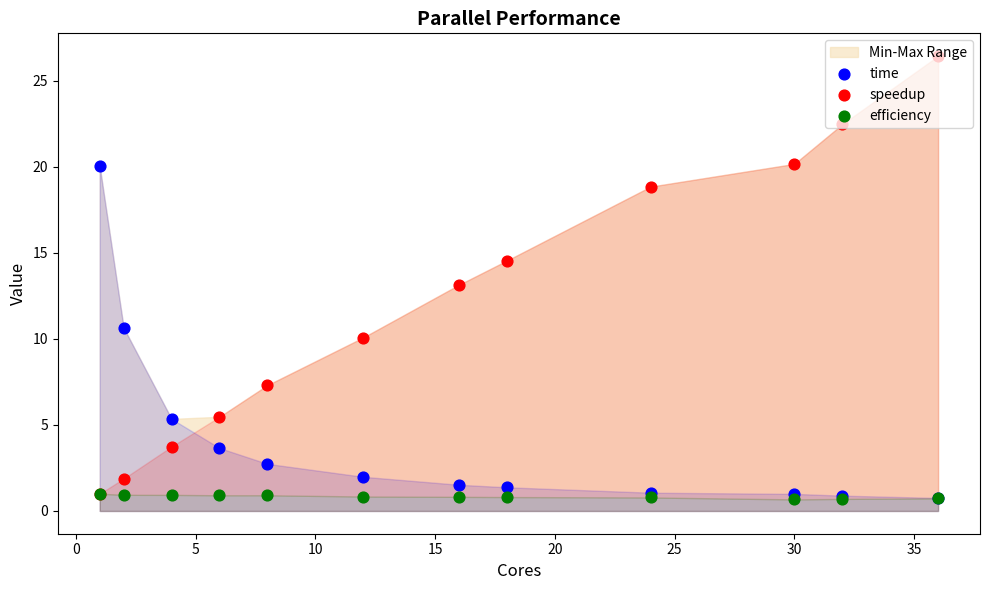

Which series has the widest spread of Y values?

speedup